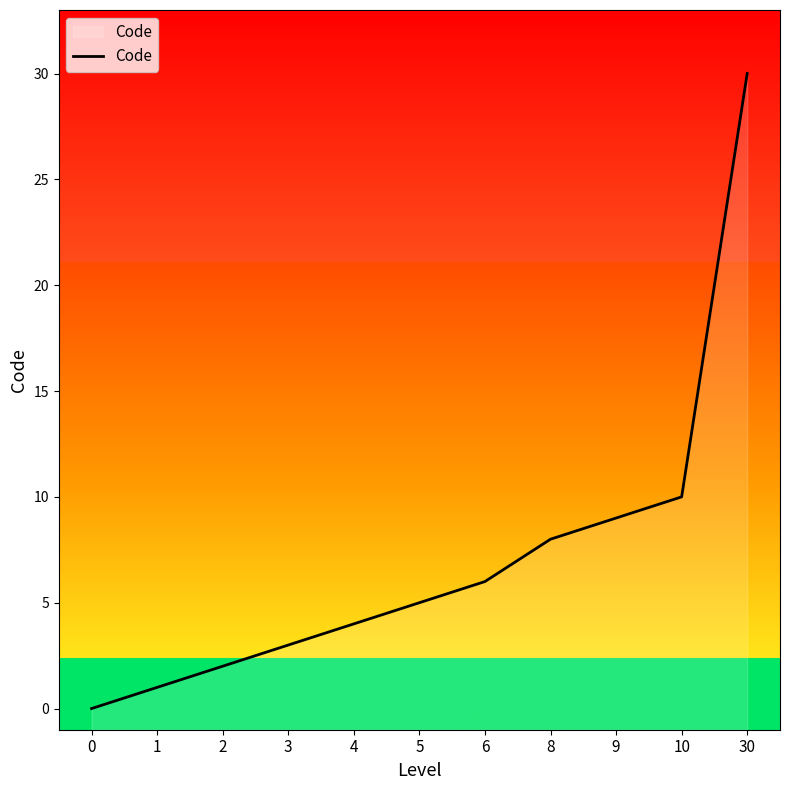

What is the ratio of the value at 2 to the value at 5?

0.4